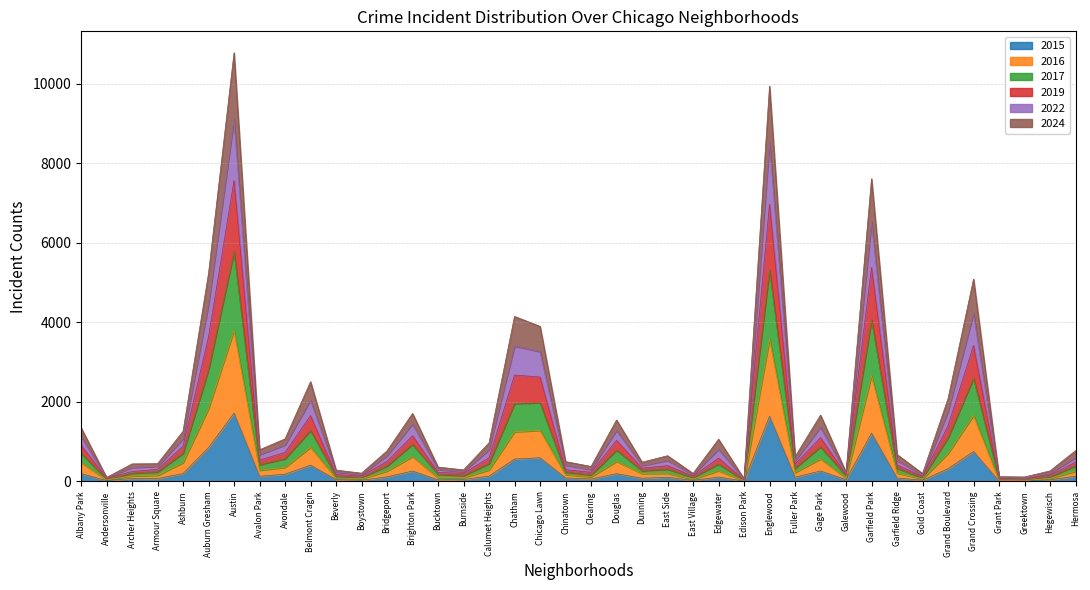

The 2015 series shows 1719 at Austin. True or false?

True